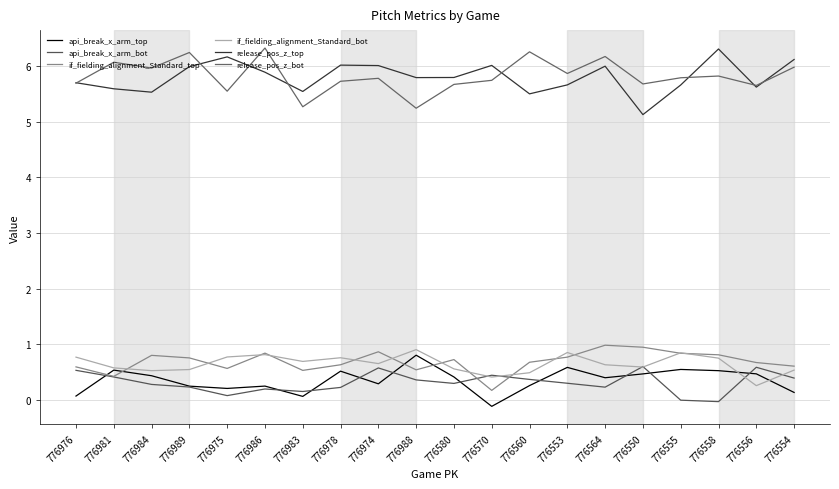

True or false: release_pos_z_top has more than 2 interior local peaks.

True